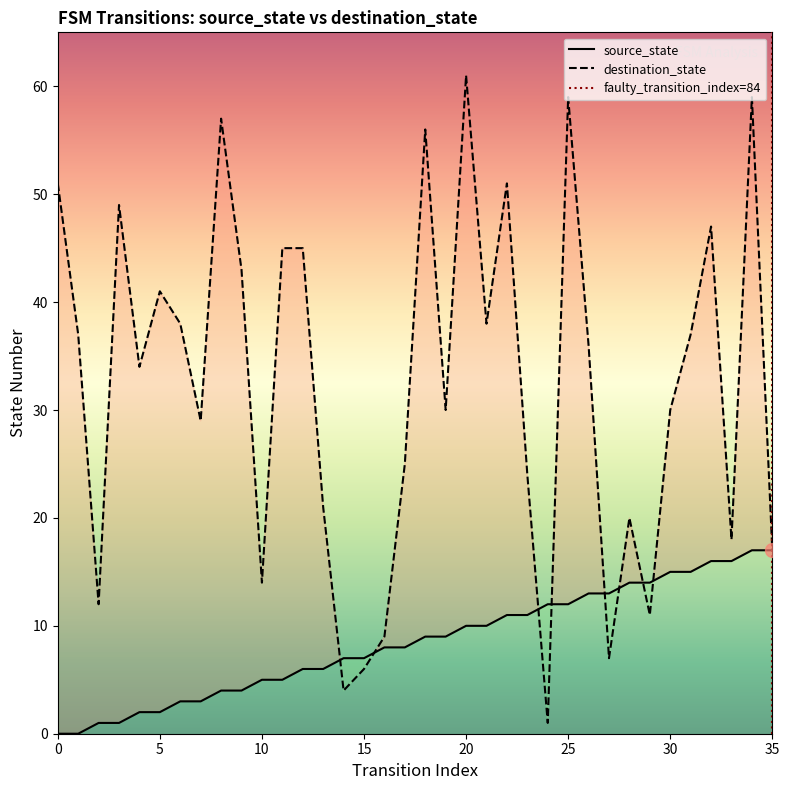

At how many categories does at least one series exceed 7?

34